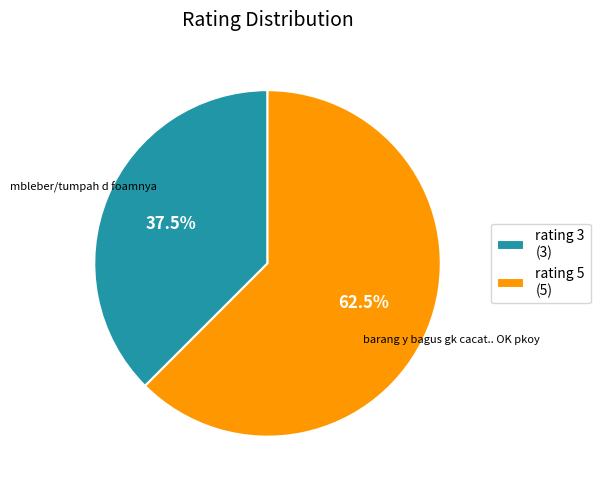

How many segments does this pie chart have?

2